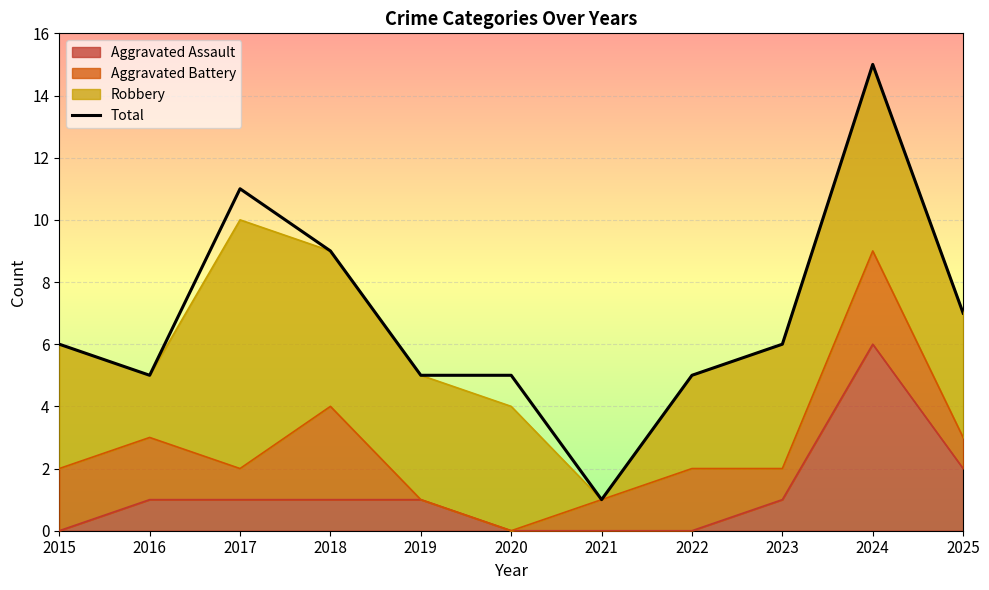

How many values are below 6?

5